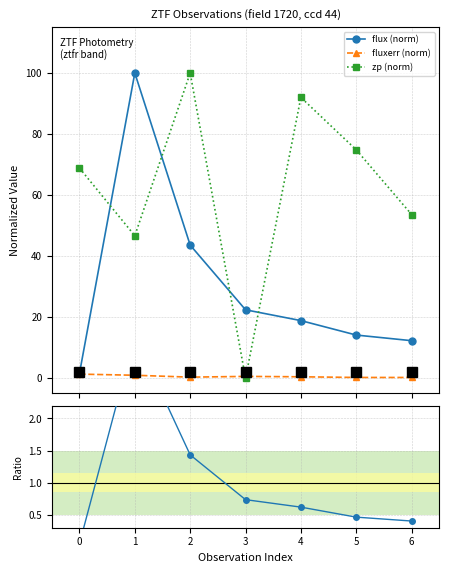

True or false: flux (norm) and fluxerr (norm) cross at least once.

False